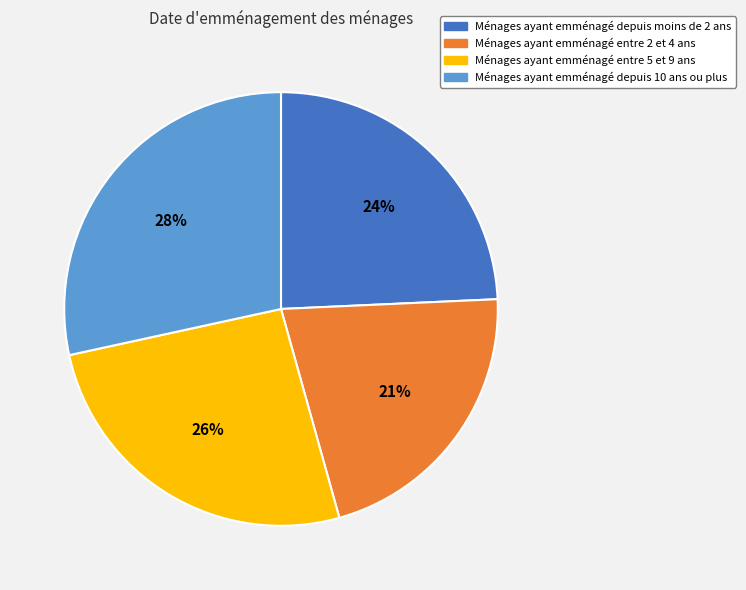

To the nearest percent, what portion does Ménages ayant emménagé entre 5 et 9 ans represent?

26%